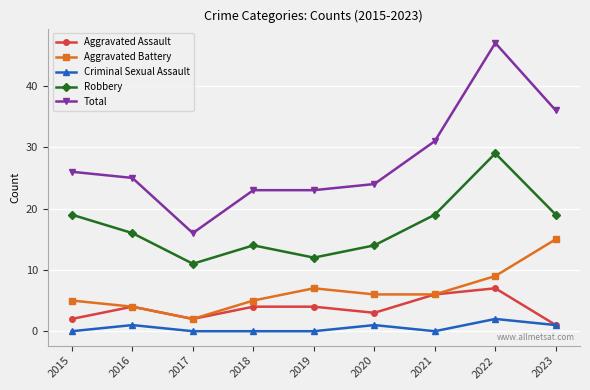

True or false: Robbery has more than 0 interior local peaks.

True